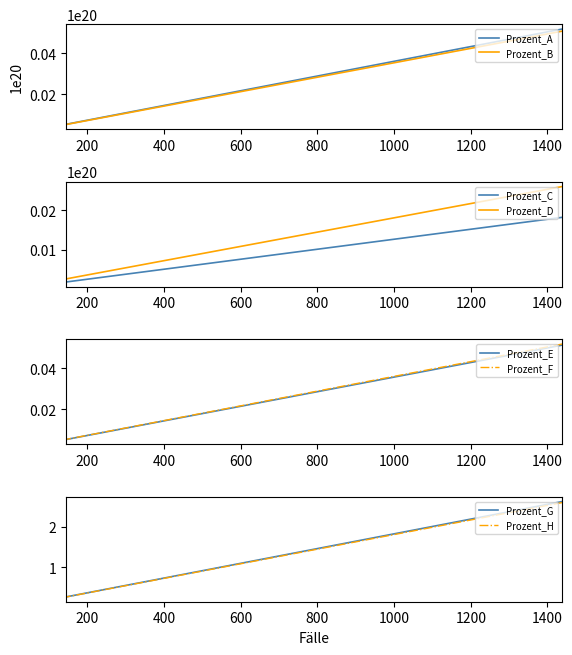

Reading left to right, list all the values displayed in this chart.

1439=5201142154913796096	951=3437307984241153536	686=2479488198937362432	547=1977084613438392320	513=1854194527776773632	462=1669859399284346112	453=1637329670726858752	337=1218057613763689472	277=1001192756713774464	276=997578342429609344	263=950590956735460992	216=780713485379694208	200=722882856833050240	192=693967542559728128	178=643365742581414656	175=632522499728918912	168=607221599739762176	167=603607185455596928	151=545776556908952896	145=524090071203961344